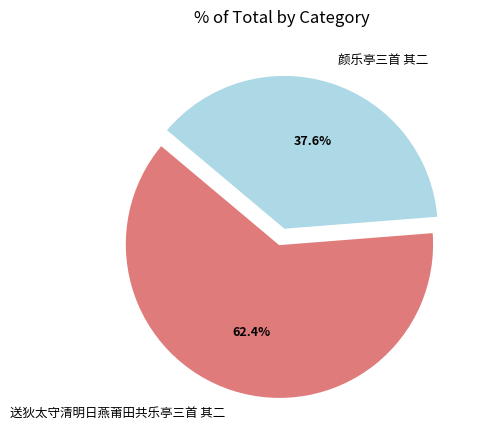

To the nearest percent, what is the difference between the 颜乐亭三首 其二 and 送狄太守清明日燕莆田共乐亭三首 其二 slice percentages?

25%